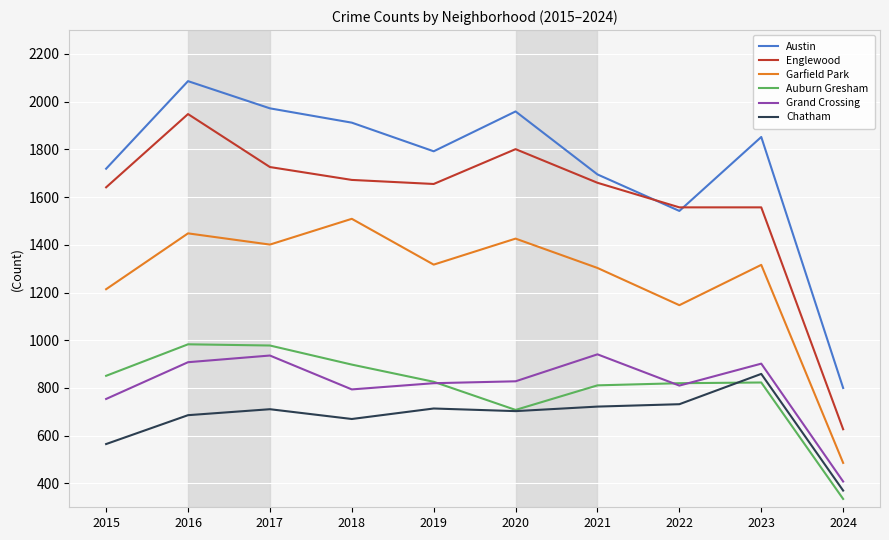

True or false: Grand Crossing and Garfield Park intersect in this chart.

False